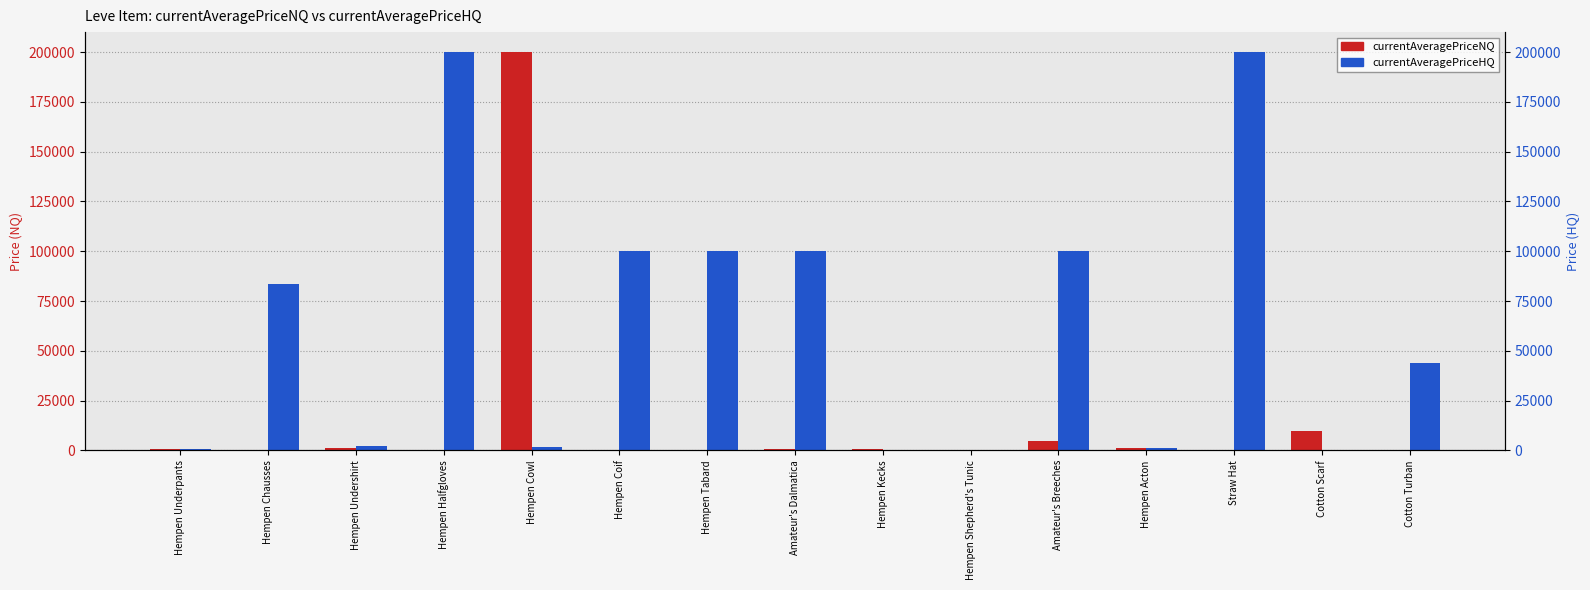

Reading left to right, transcribe all the data shown in this chart.

currentAveragePriceNQ: Hempen Underpants=742.9	Hempen Chausses=0.0	Hempen Undershirt=1002.0	Hempen Halfgloves=0.0	Hempen Cowl=200000.0	Hempen Coif=0.0	Hempen Tabard=0.0	Amateur's Dalmatica=456.0	Hempen Kecks=600.0	Hempen Shepherd's Tunic=0.0	Amateur's Breeches=4500.0	Hempen Acton=1000.0	Straw Hat=334.0	Cotton Scarf=9800.0	Cotton Turban=0.0
currentAveragePriceHQ: Hempen Underpants=700.0	Hempen Chausses=83336.0	Hempen Undershirt=2000.0	Hempen Halfgloves=200000.0	Hempen Cowl=1554.3	Hempen Coif=100005.0	Hempen Tabard=100004.0	Amateur's Dalmatica=100007.0	Hempen Kecks=0.0	Hempen Shepherd's Tunic=0.0	Amateur's Breeches=100007.0	Hempen Acton=1240.0	Straw Hat=200000.0	Cotton Scarf=0.0	Cotton Turban=43968.4